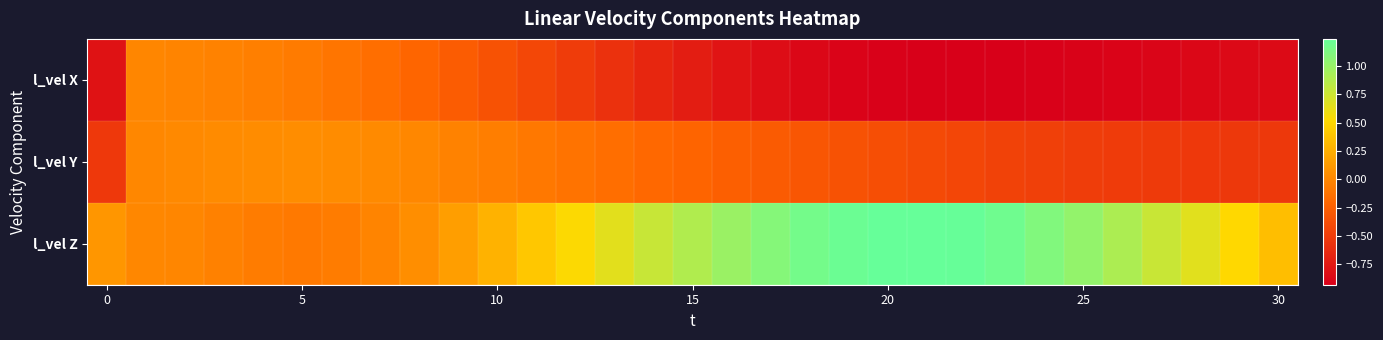

How many categories are shown in the chart?

31